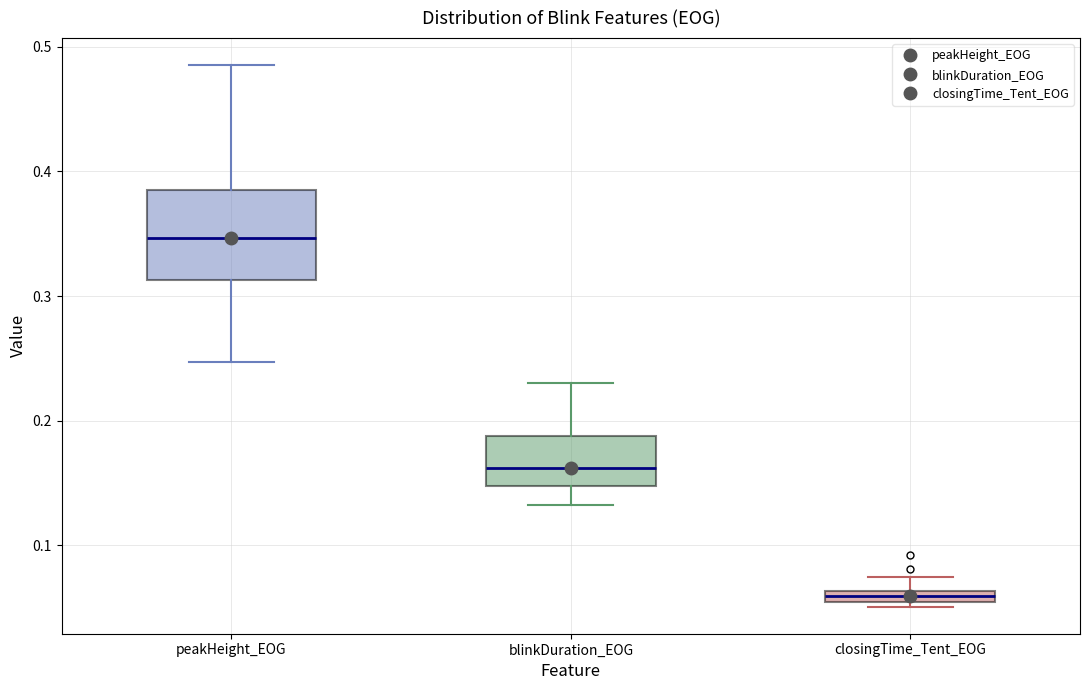

Which box's median line is the highest?

peakHeight_EOG